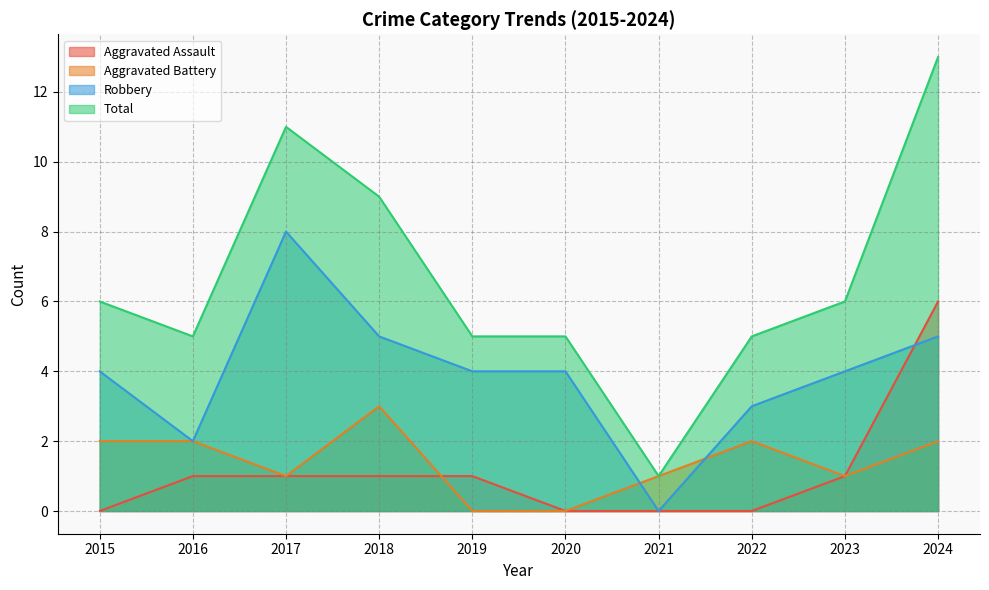

What is the value of the Aggravated Battery point at the 8th from the left?

2